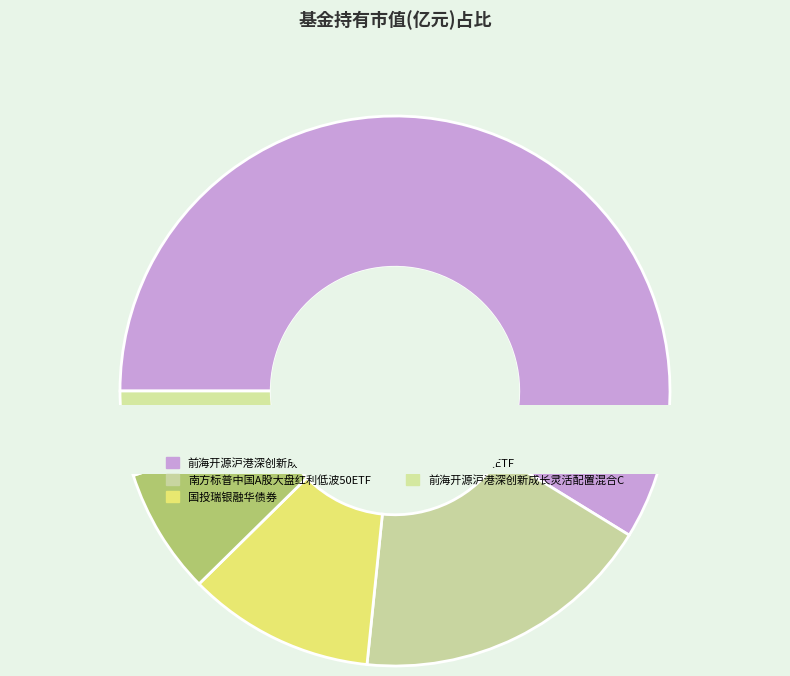

The 富国中证价值ETF slice represents 7% of the pie. True or false?

True